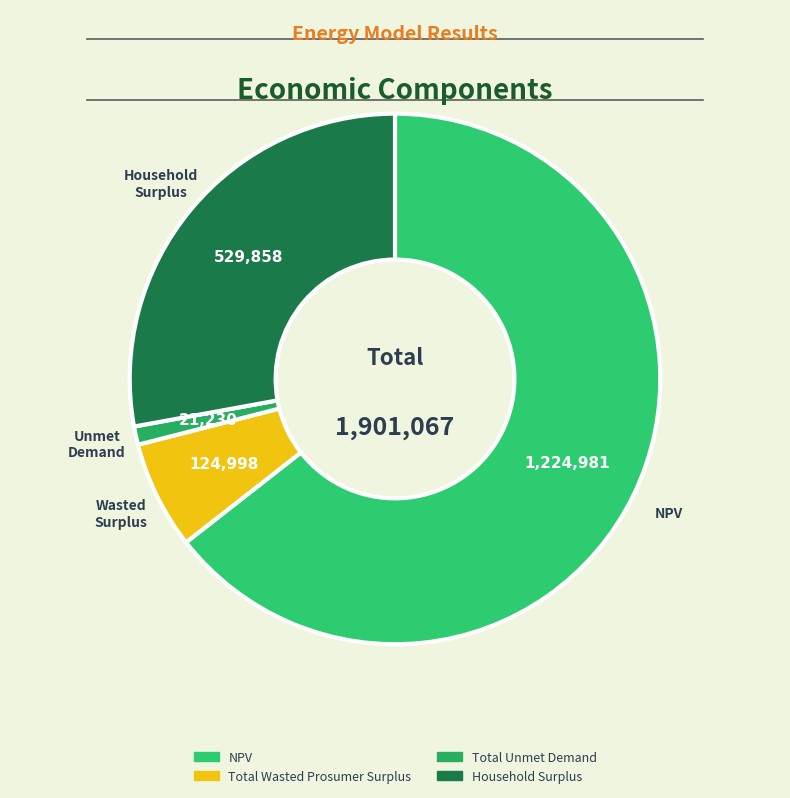

Is there any slice that represents more than half of the pie?

Yes